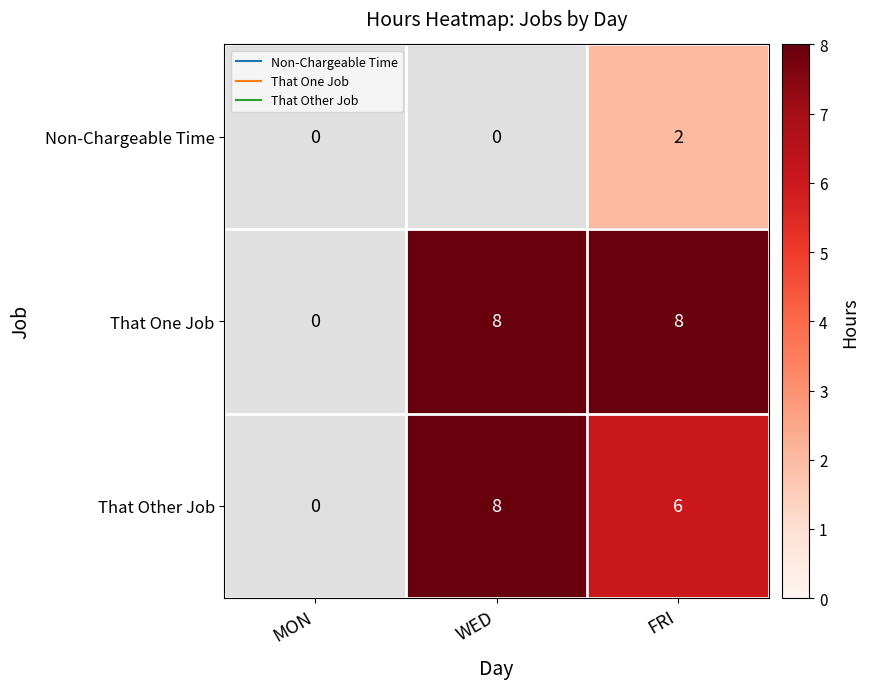

What value does the That One Job series have at FRI?

8